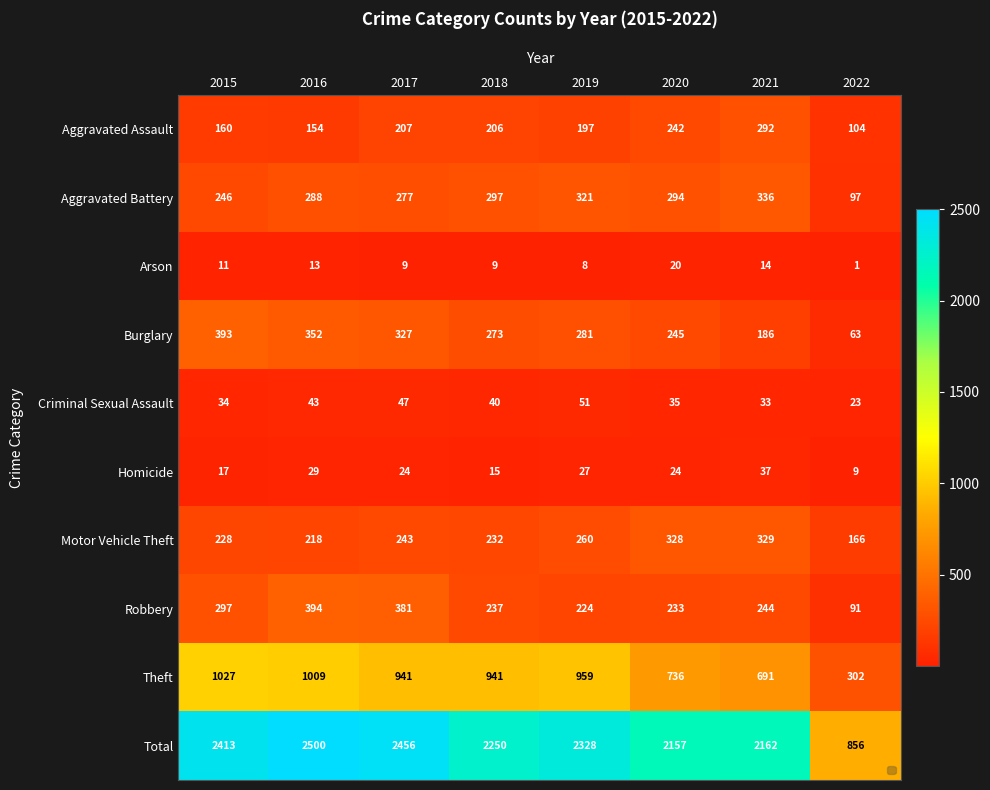

What is the approximate value of Robbery at 2018, to the nearest 50?

250